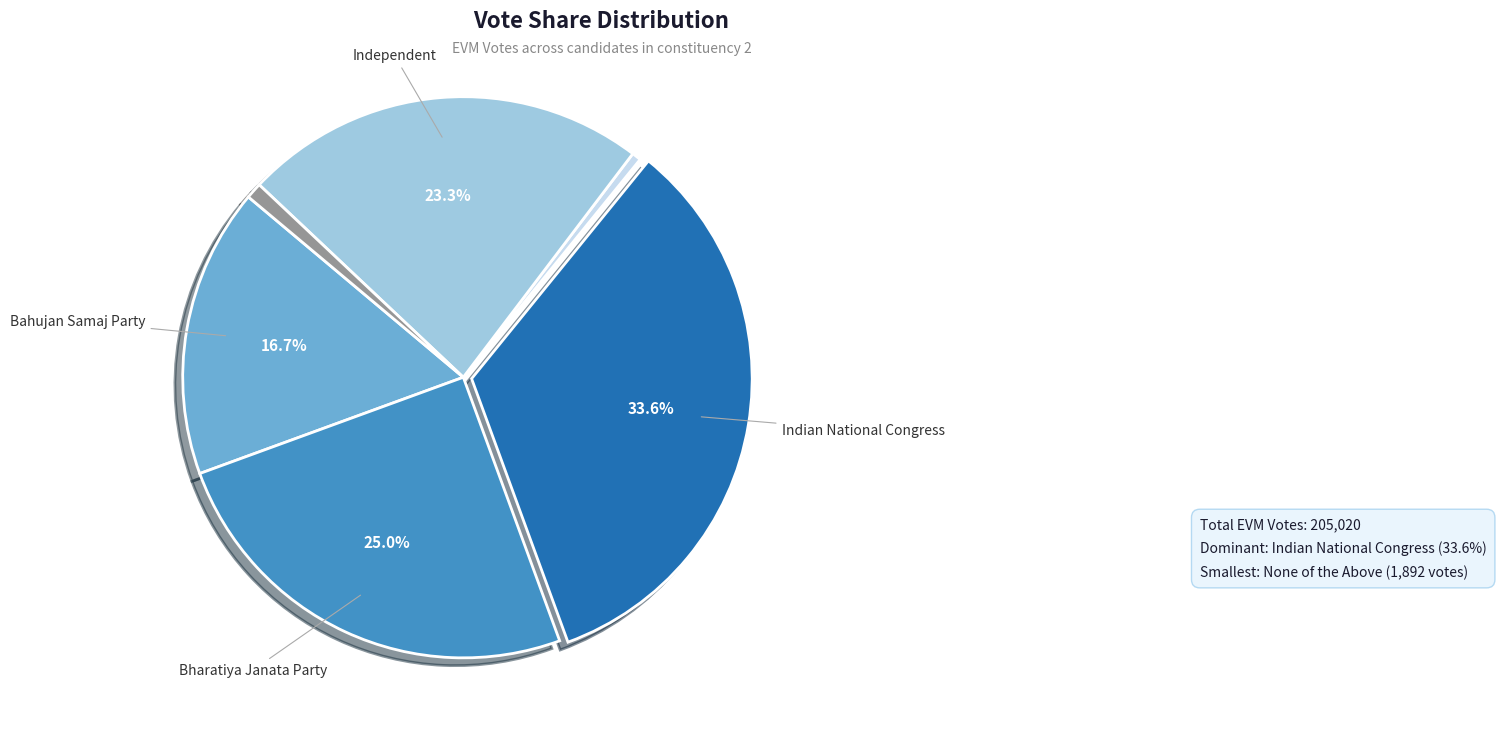

Does any single category account for the majority?

No